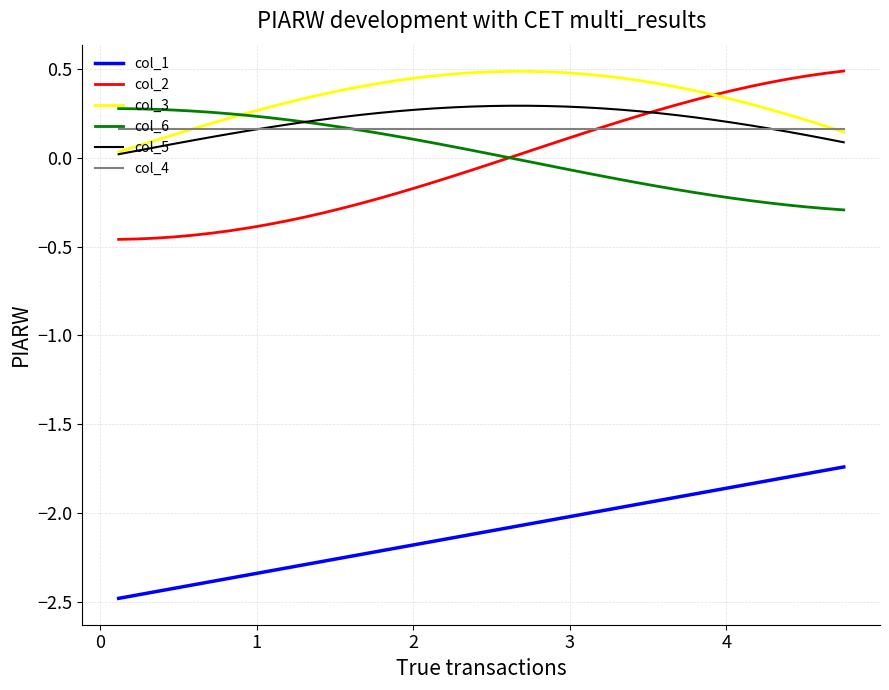

True or false: col_2 and col_5 intersect in this chart.

True